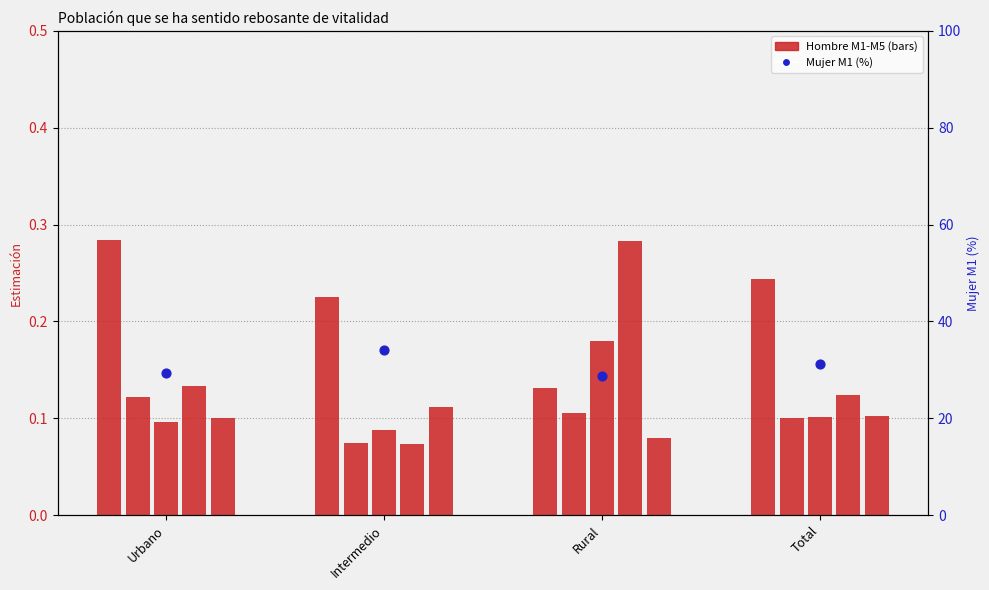

At how many categories does at least one series exceed 7?

4